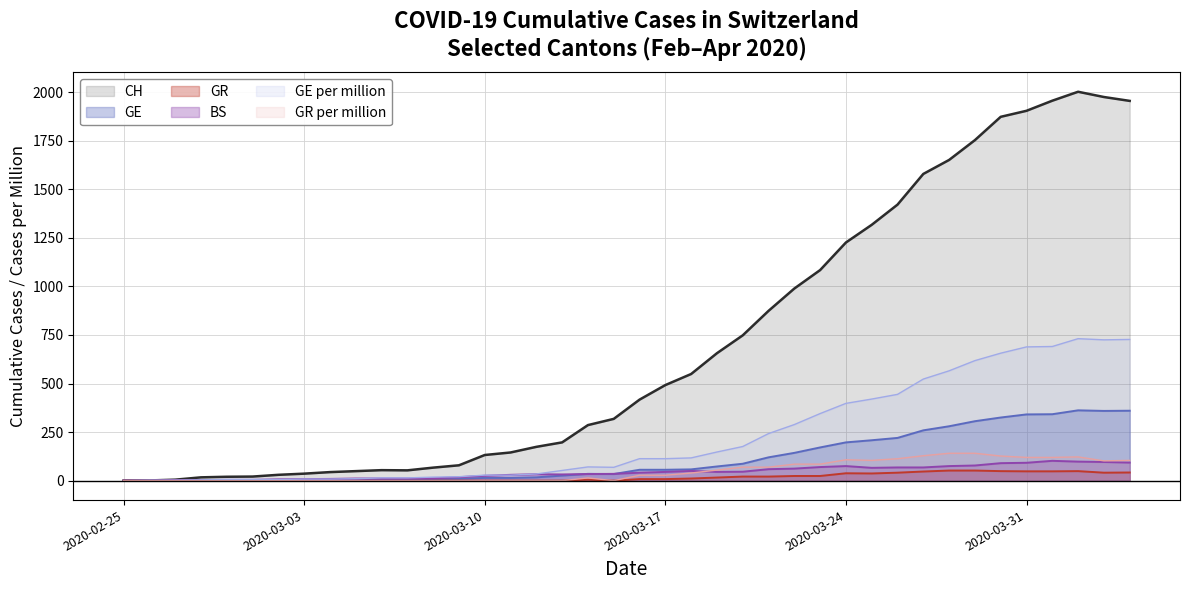

Which series has the largest range (max minus min)?

CH